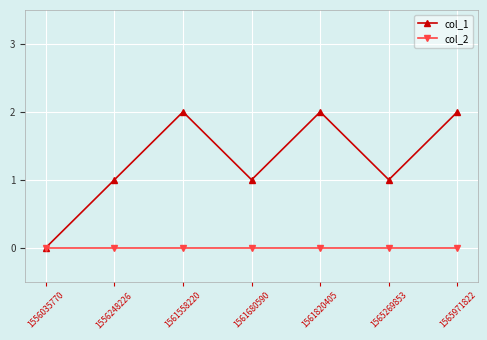

What are all the series names shown in the legend?

col_1, col_2